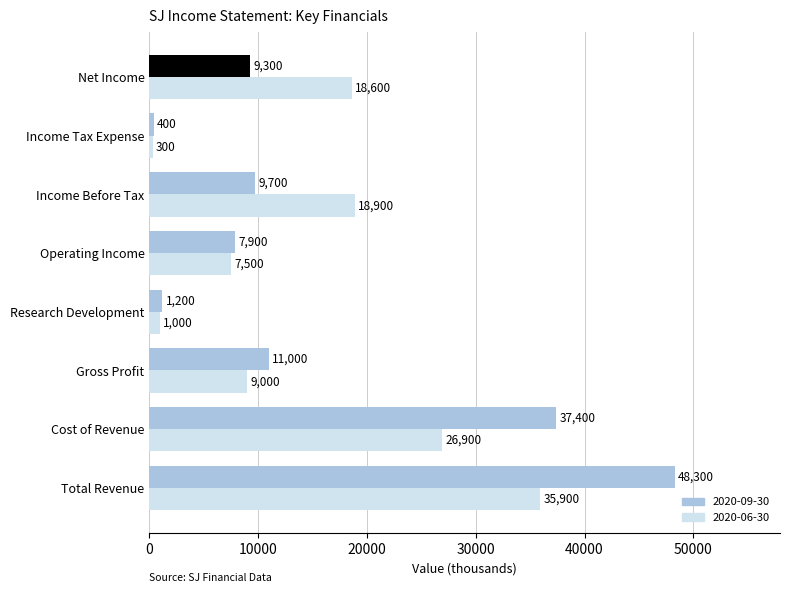

Which category has the highest value across all series?

Total Revenue